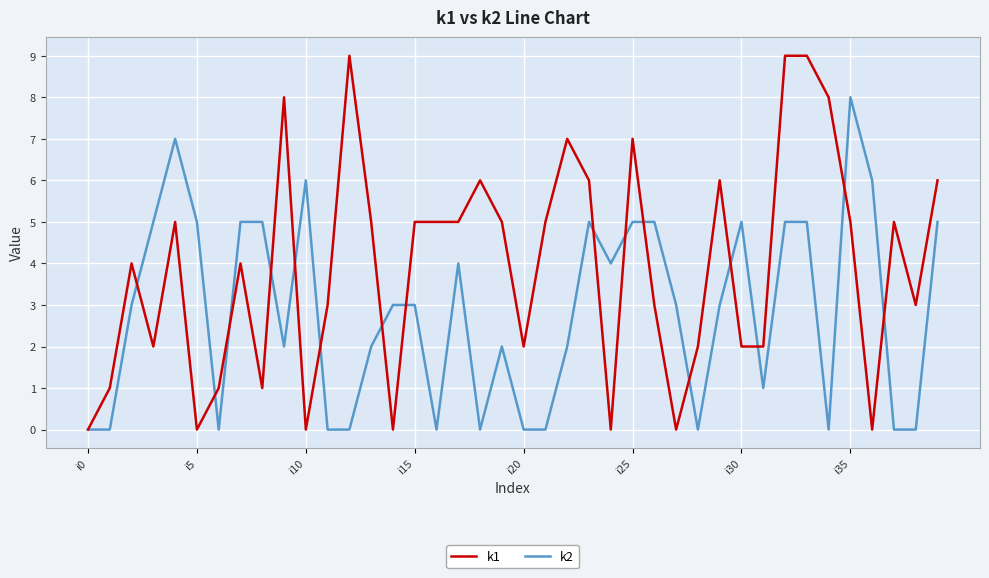

Rank the series by their average value, from highest to lowest.

k1, k2